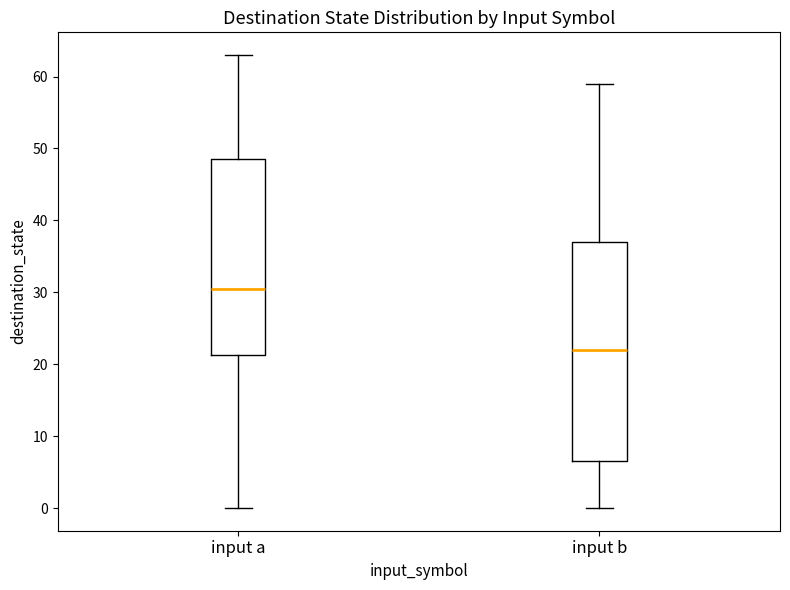

Comparing the boxes themselves (not the whiskers), which one is the tallest?

input b